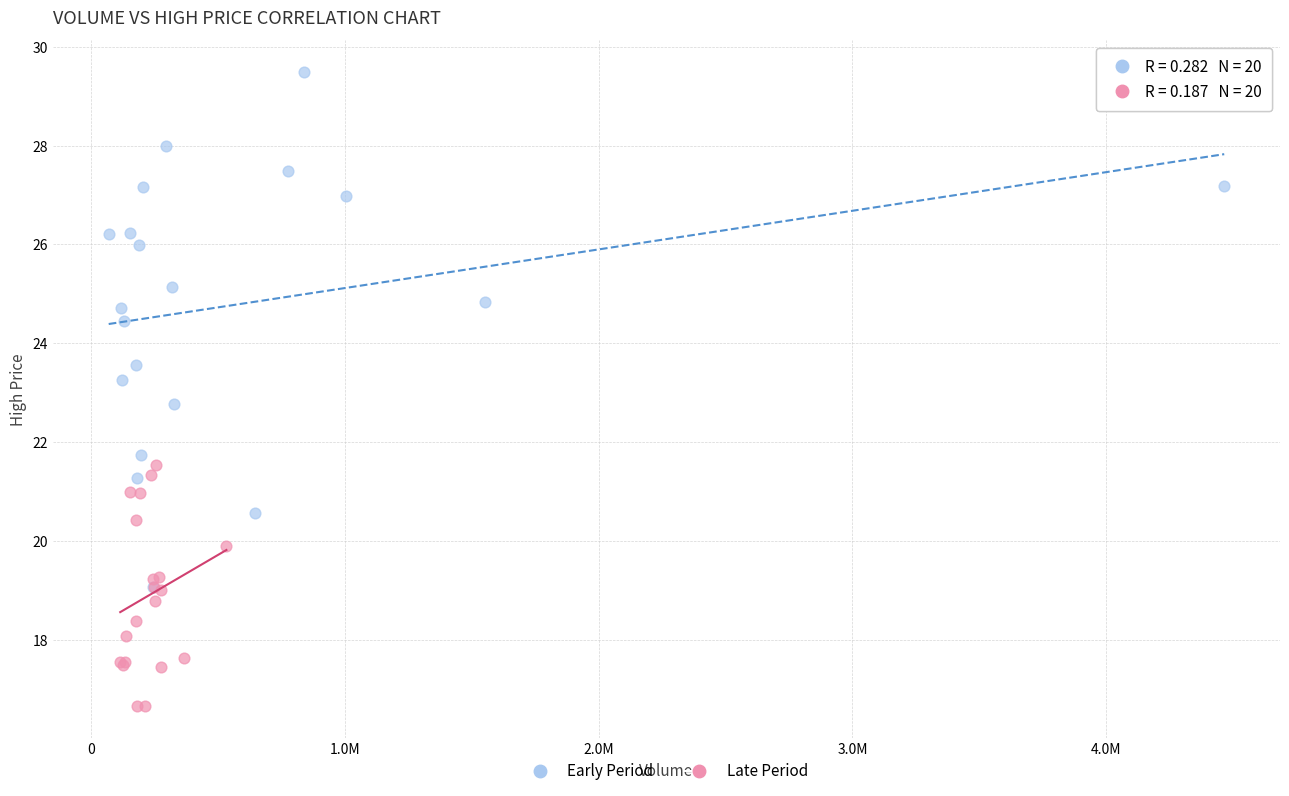

Which series has the largest Y range (max minus min)?

Early Period